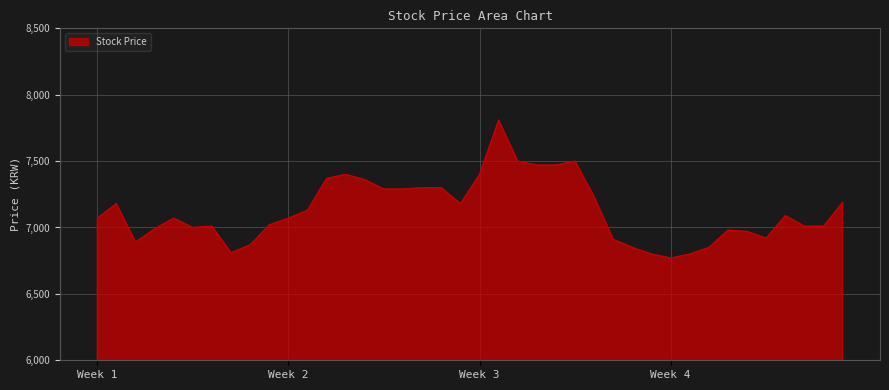

What is the difference between the maximum and minimum values?

1040